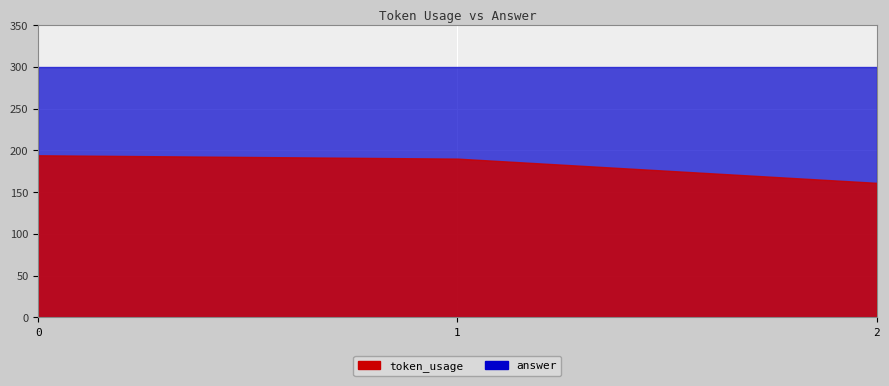

What is the difference between the maximum and minimum values in the token_usage series?

33